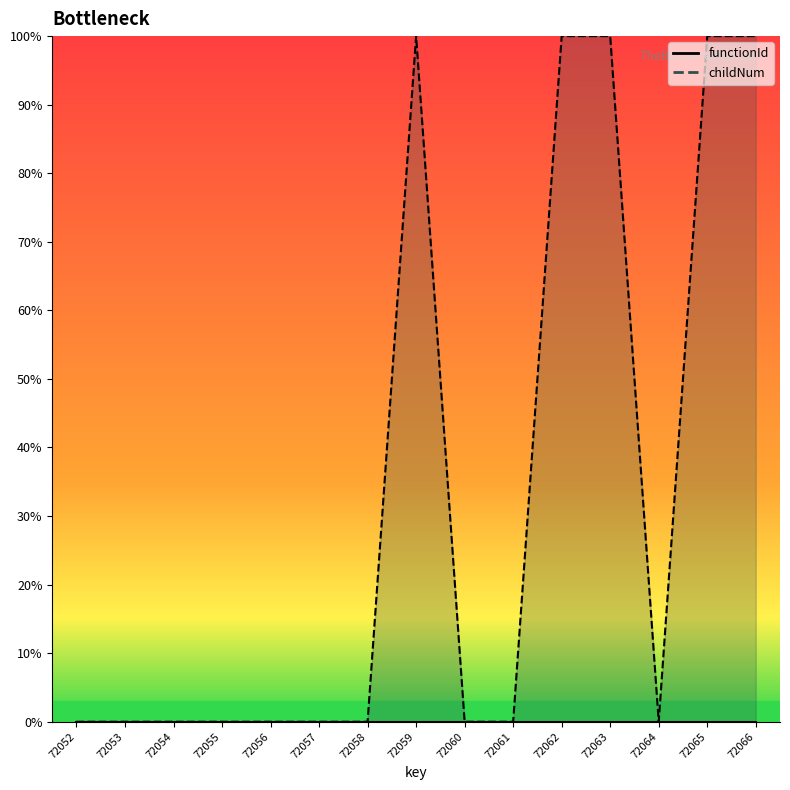

How many interior local peaks (higher than both neighbors) does the data have?

1